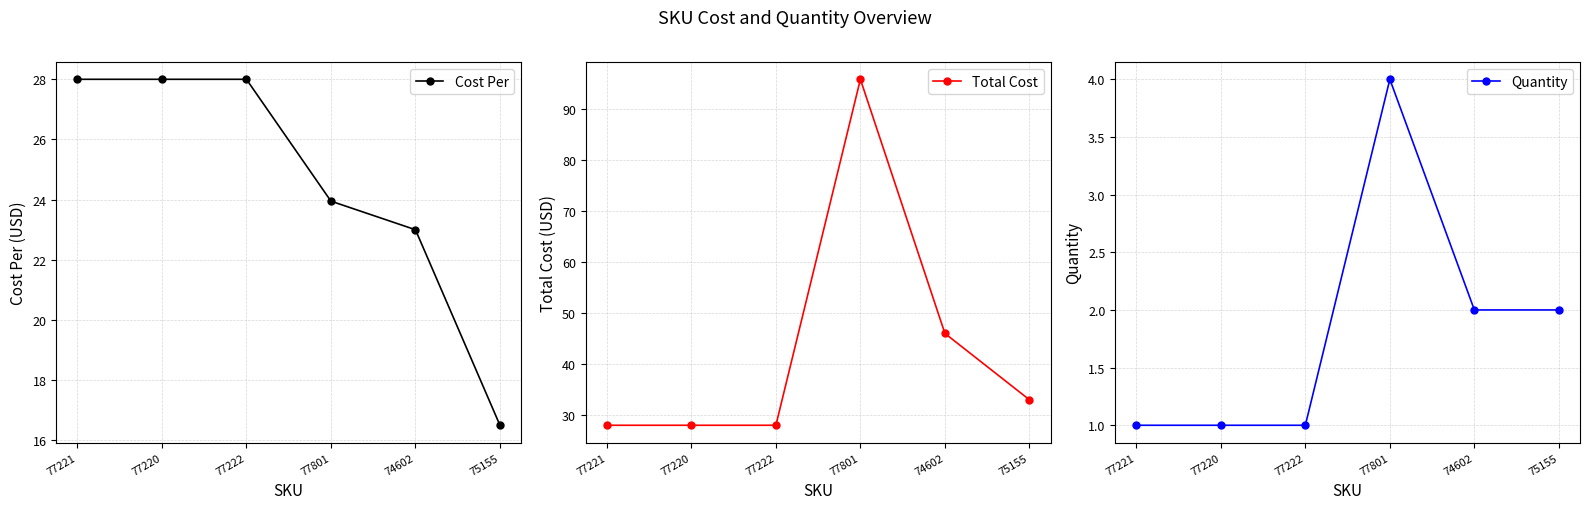

What position from the left is 77801?

4